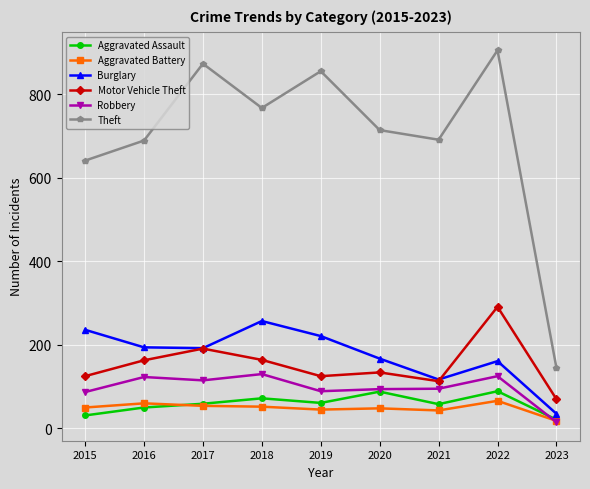

Which series has the widest spread of values?

Theft